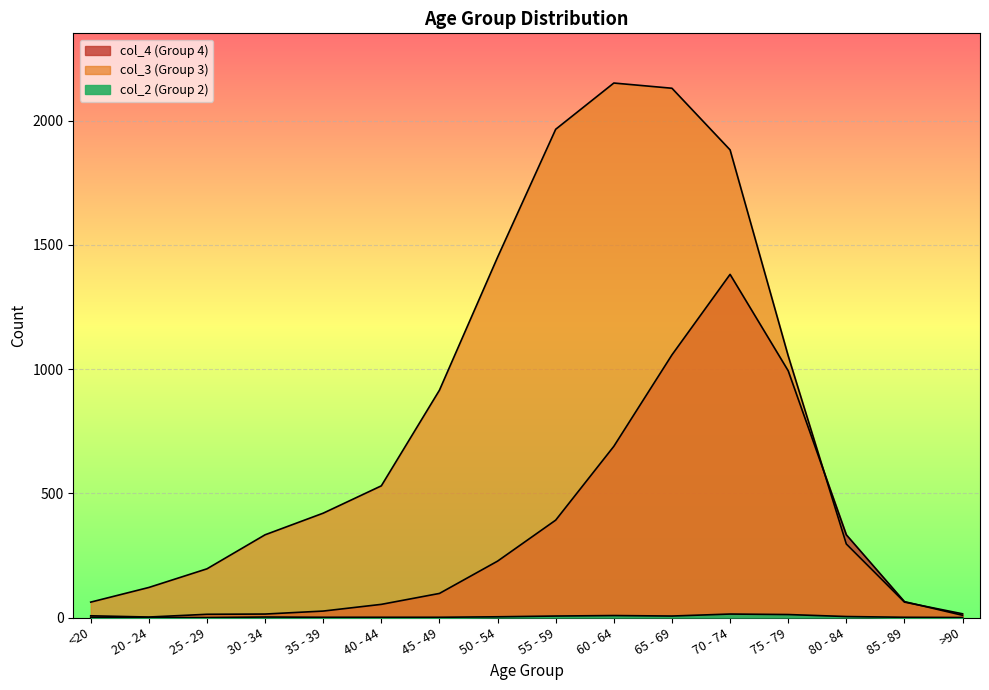

What is the difference between the maximum and minimum values in the col_3 series?

2136